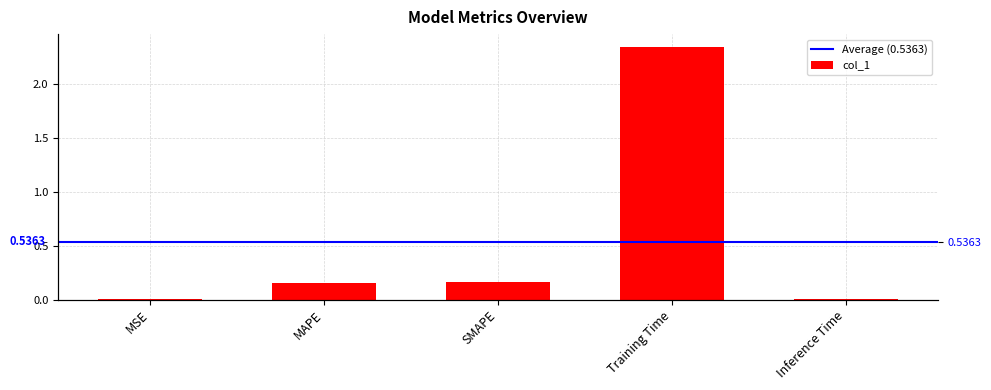

What is the label of the 2nd bar from the right?

Training Time